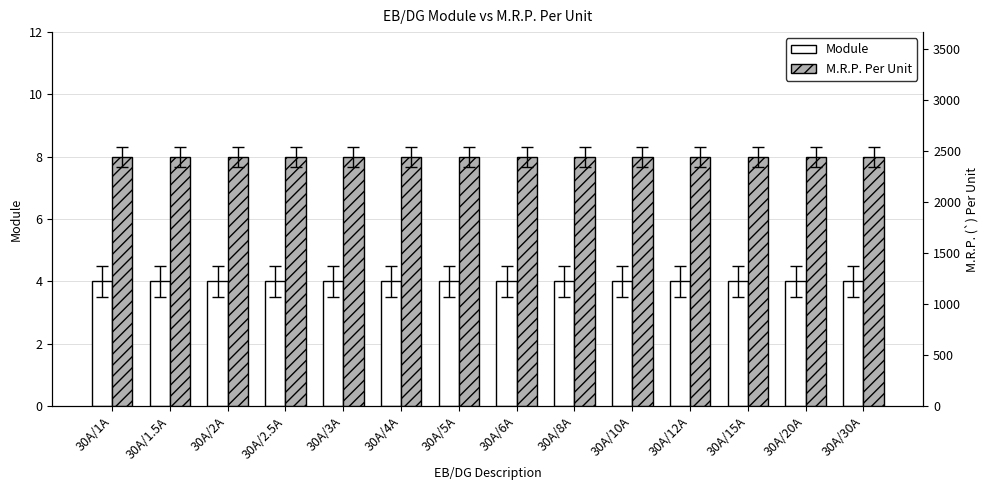

How many bars are there in each group?

2